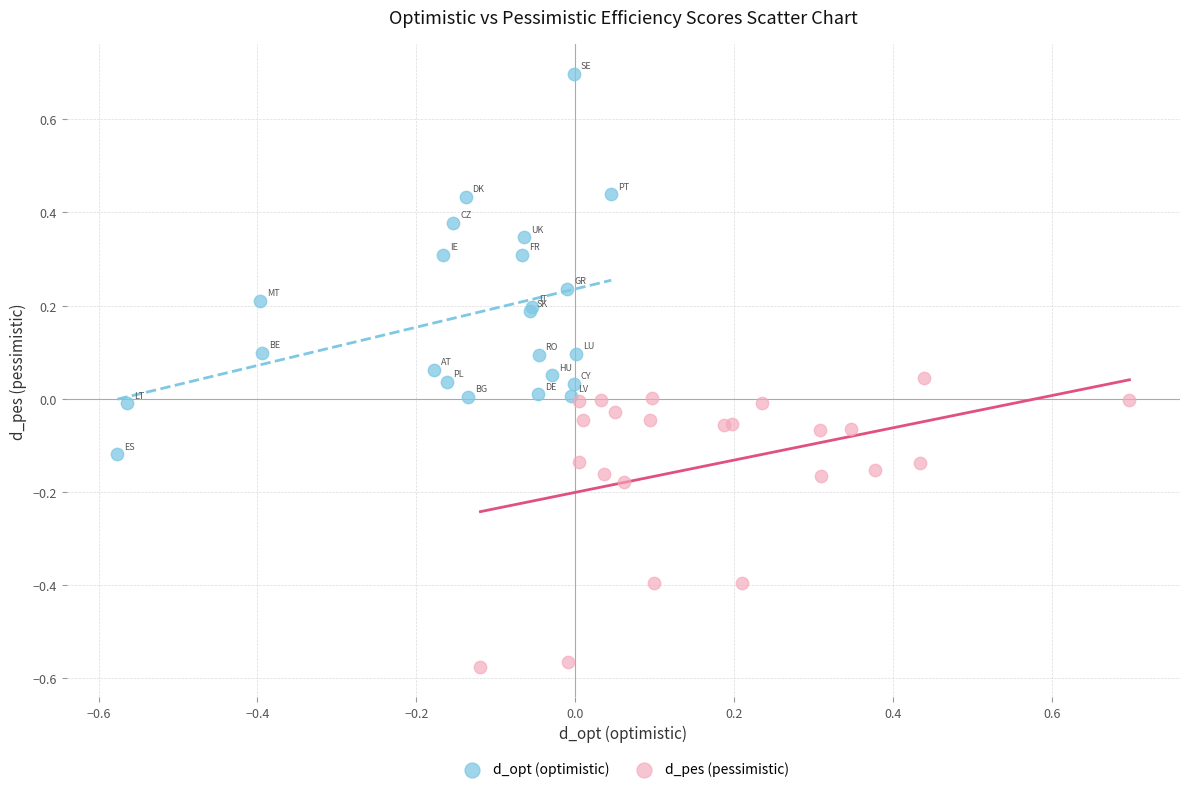

Which series has the widest spread of Y values?

d_opt (optimistic)